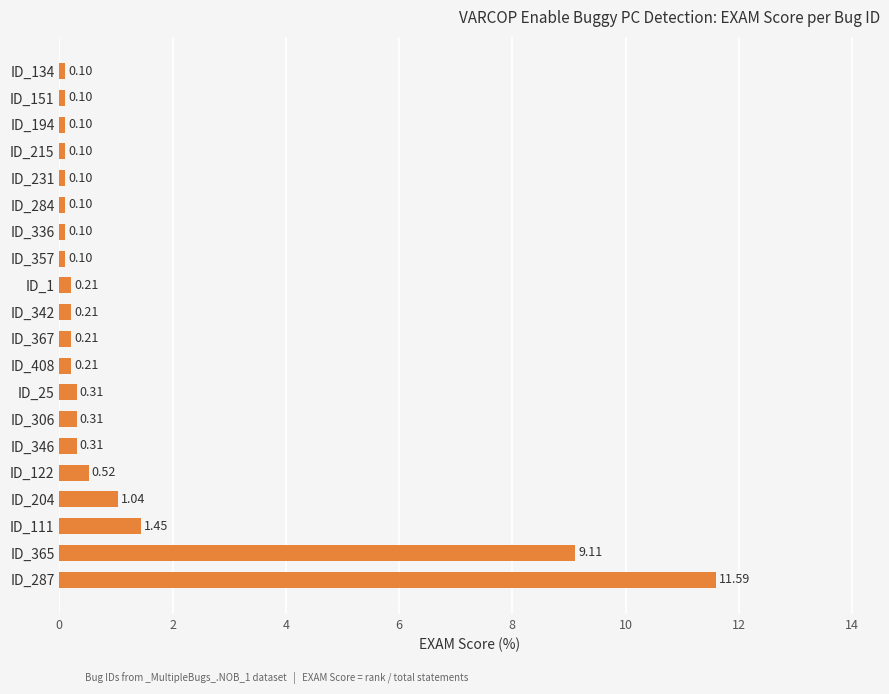

Are the bars grouped side by side (vs. stacked)?

No